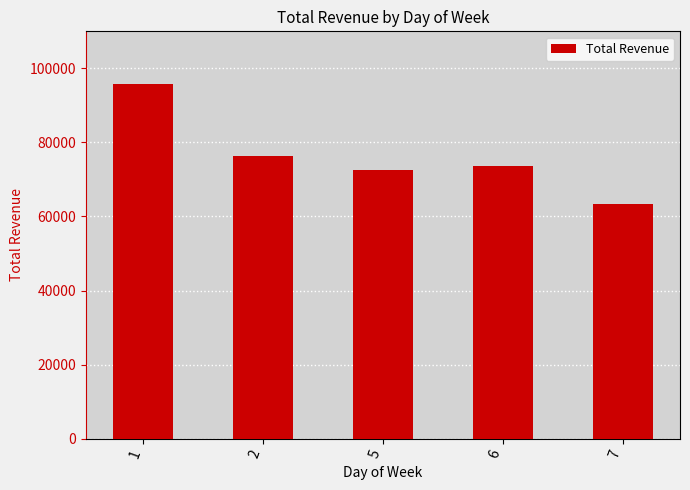

True or false: the data shows 37572 at 1.

False